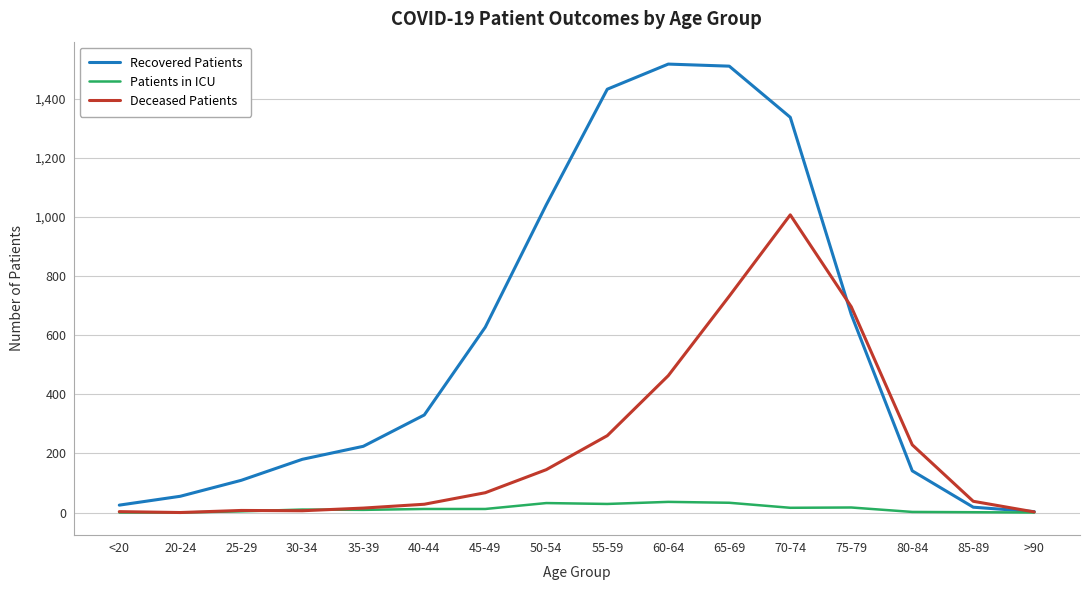

Where do Recovered Patients and Deceased Patients first cross each other?

70-74 and 75-79